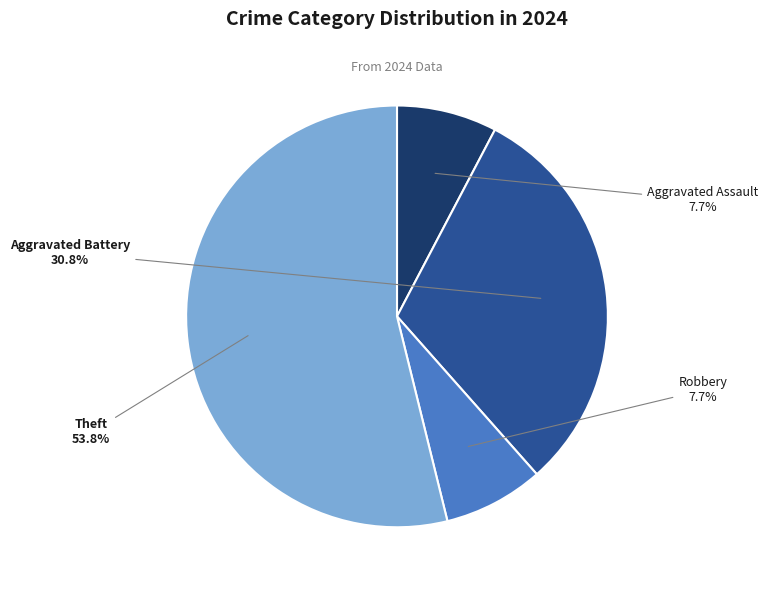

Is there a majority slice in this chart?

Yes